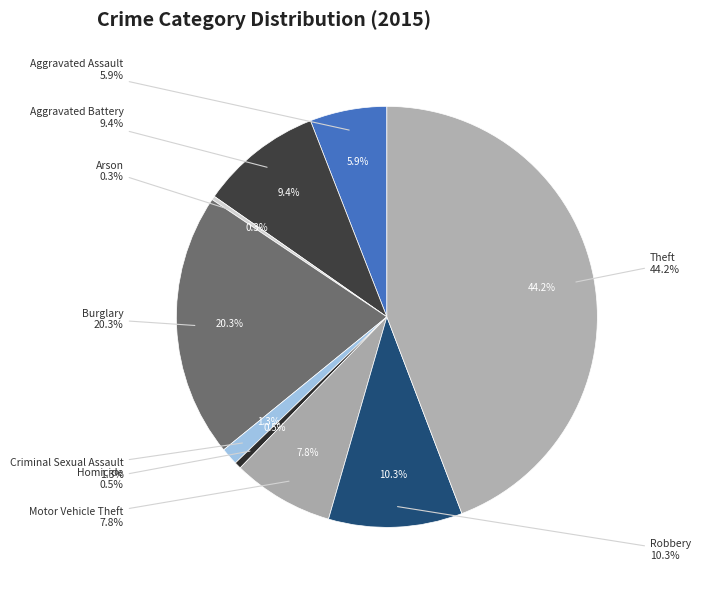

To the nearest percent, what percentage of the pie is Aggravated Battery?

9%